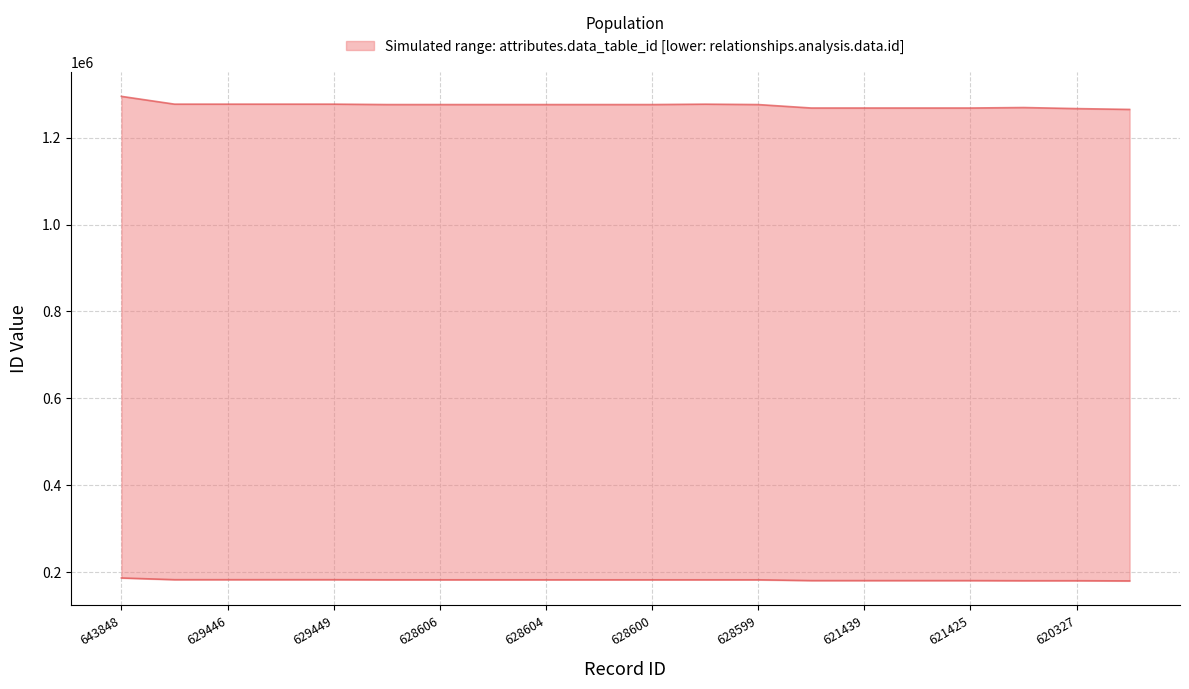

What is the average value of the relationships.analysis.data.id series?

181952